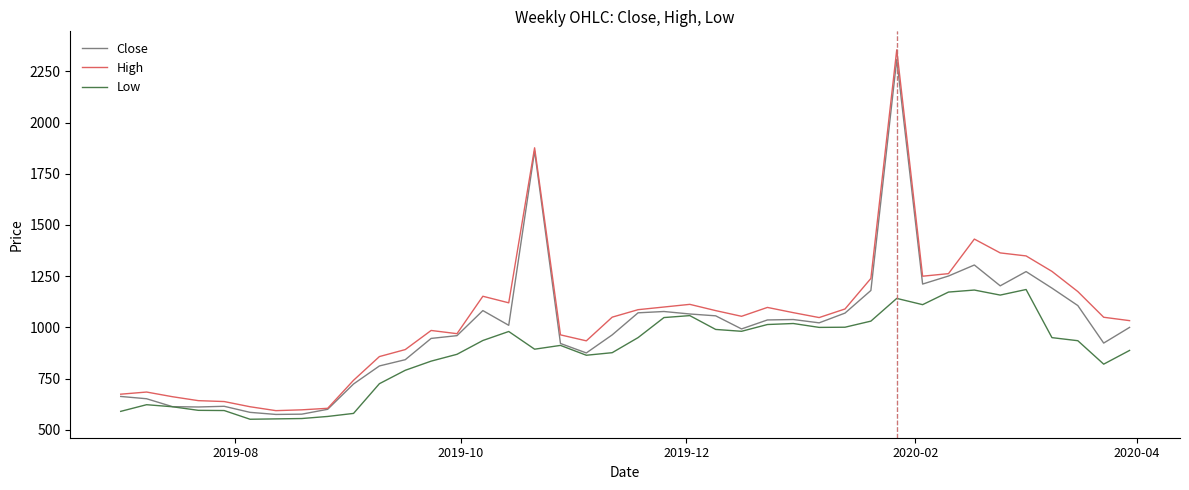

Which series has the largest range (max minus min)?

High